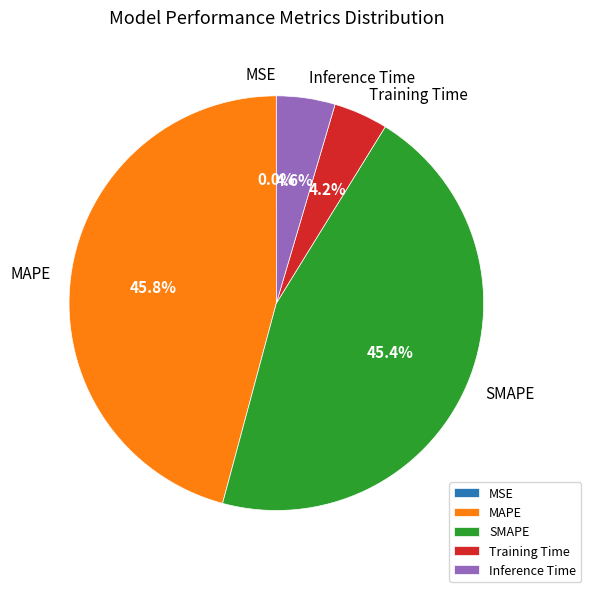

Does any single category account for the majority?

No